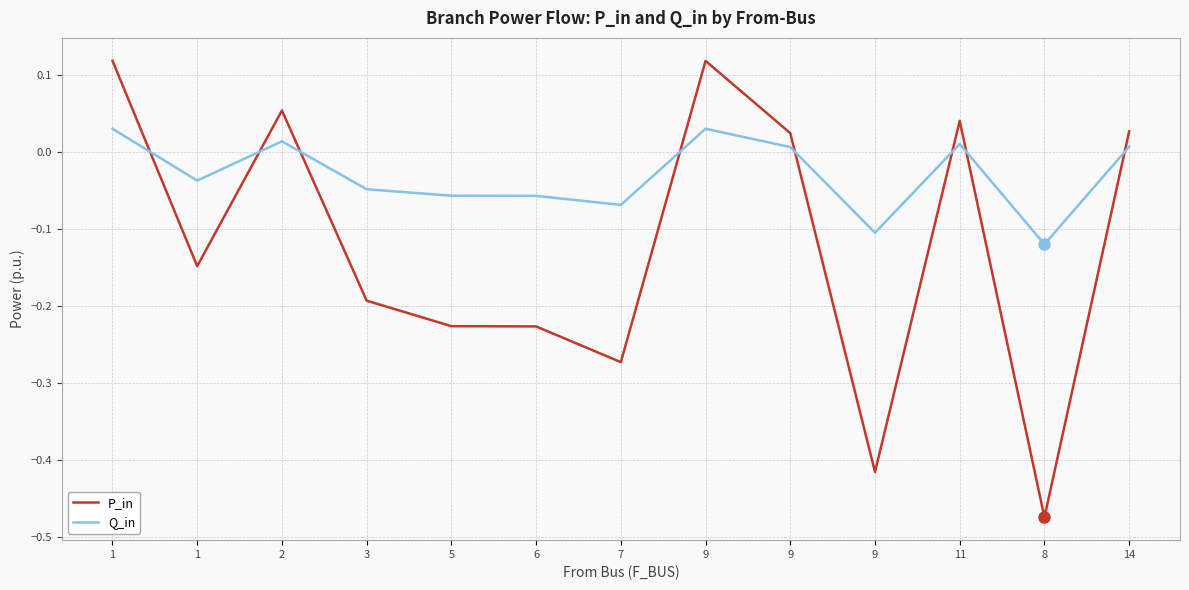

What is the value of the P_in point at the 4th from the left?

-0.2